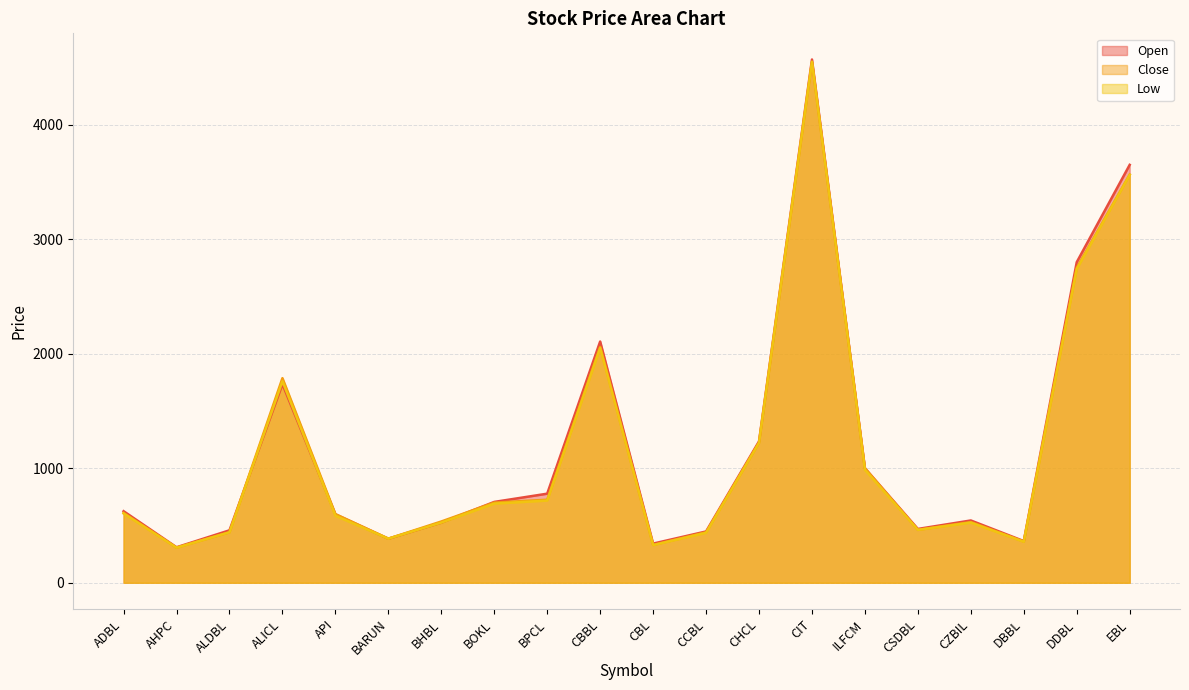

How many distinct data groups are displayed?

3